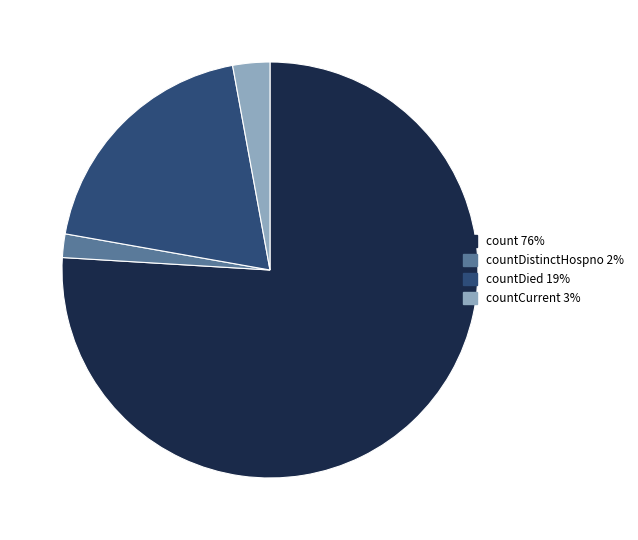

Is there any slice that represents more than half of the pie?

Yes